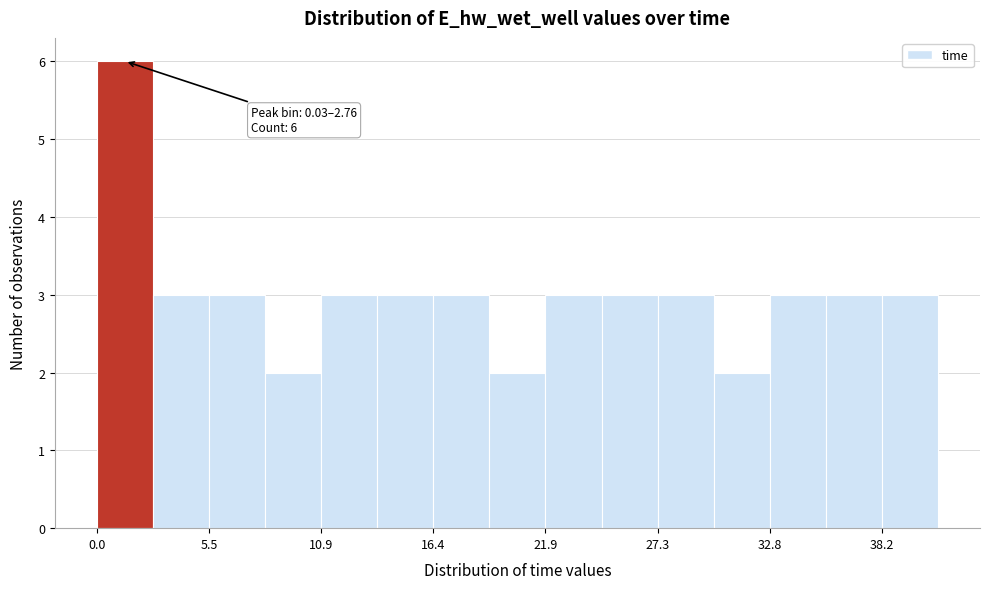

Around what value on the x-axis is the tallest bar? Give the approximate position of its centre, as read against the axis.

1